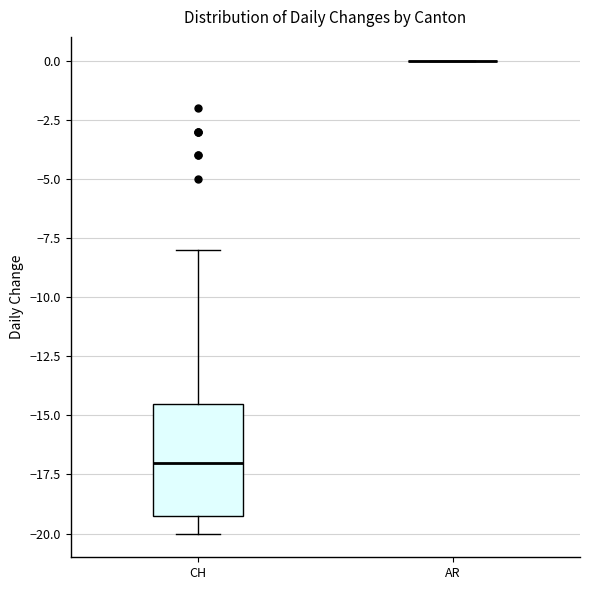

Comparing the boxes themselves (not the whiskers), which one is the tallest?

CH